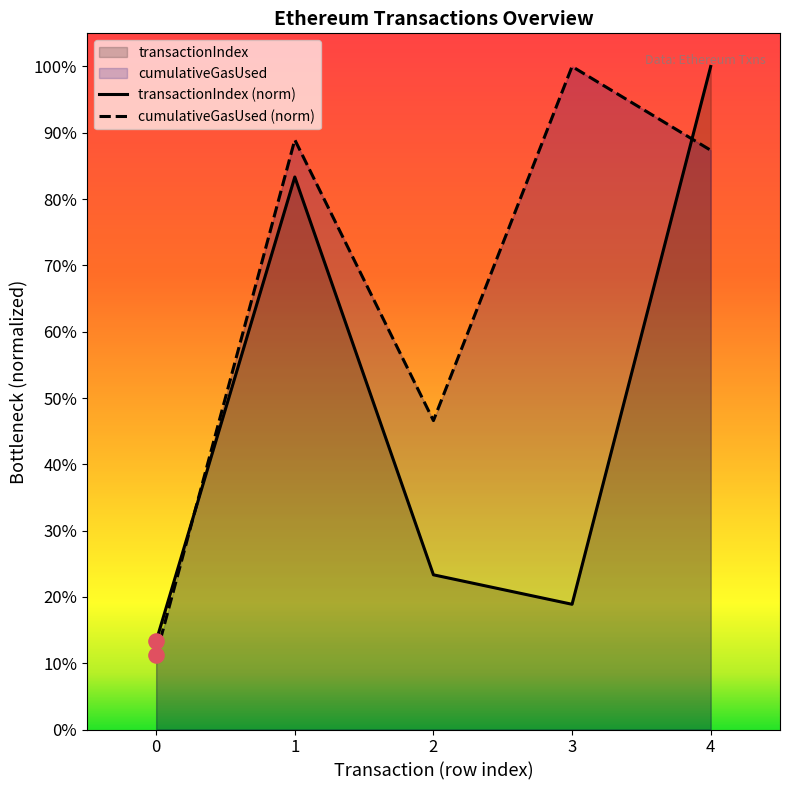

Which series has the widest spread of Y values?

cumulativeGasUsed (norm)